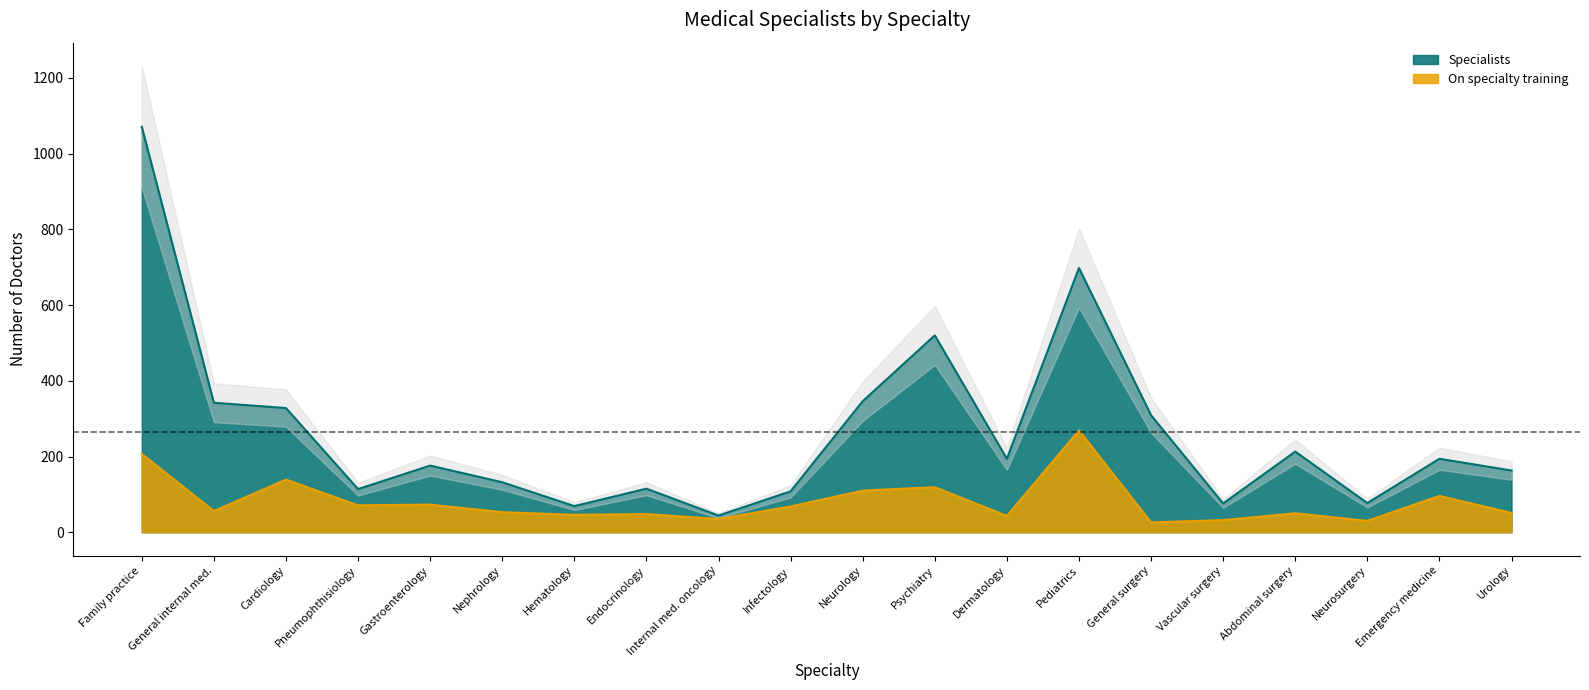

Between Pediatrics and Neurosurgery, which series saw the biggest shift?

Specialists